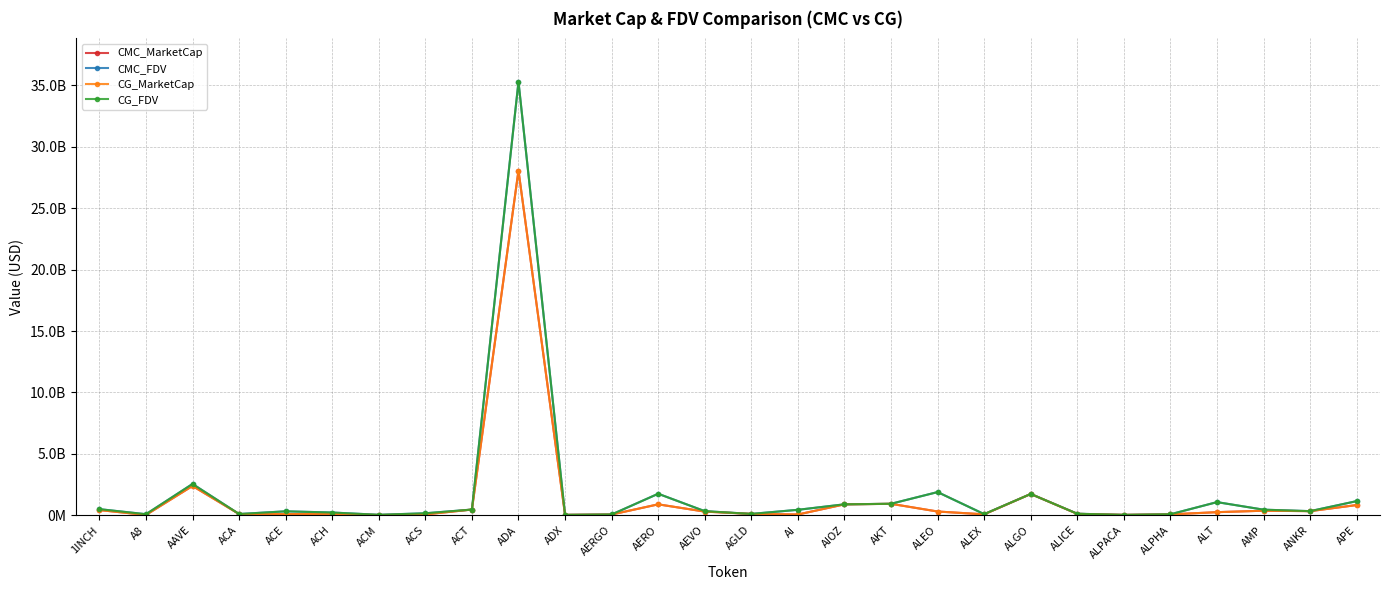

True or false: CG_FDV and CMC_FDV intersect in this chart.

False